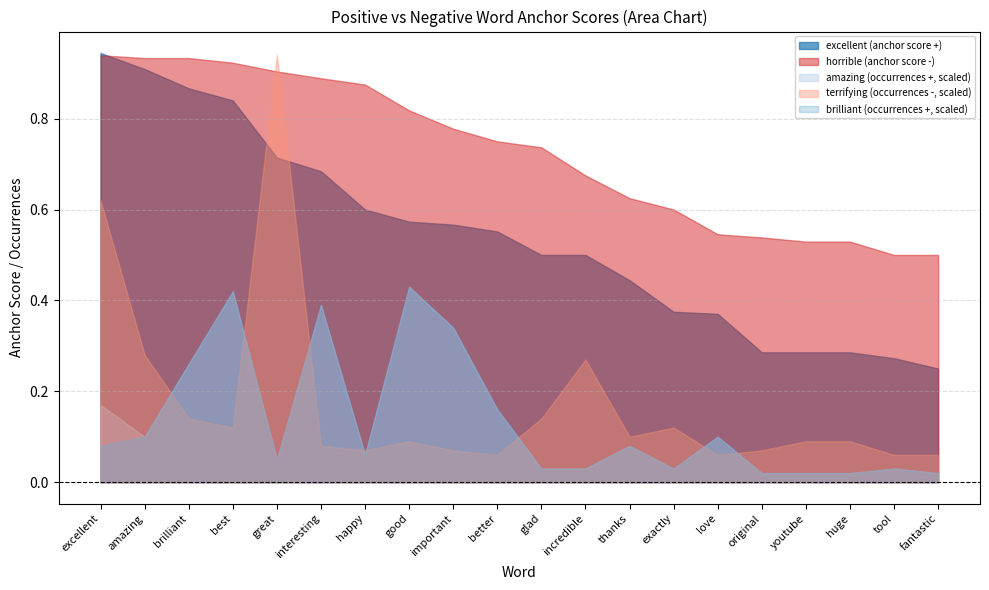

Count the horrible values in the range 0 to 1.

20